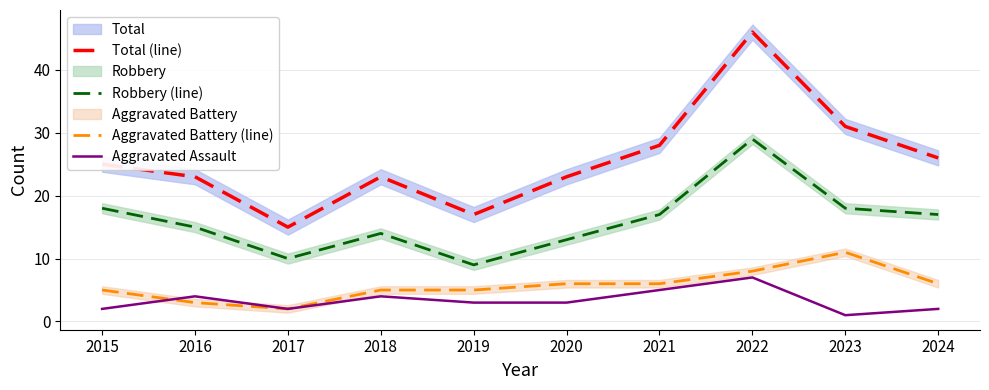

What are all the series names shown in the legend?

Total (line), Robbery (line), Aggravated Battery (line), Aggravated Assault